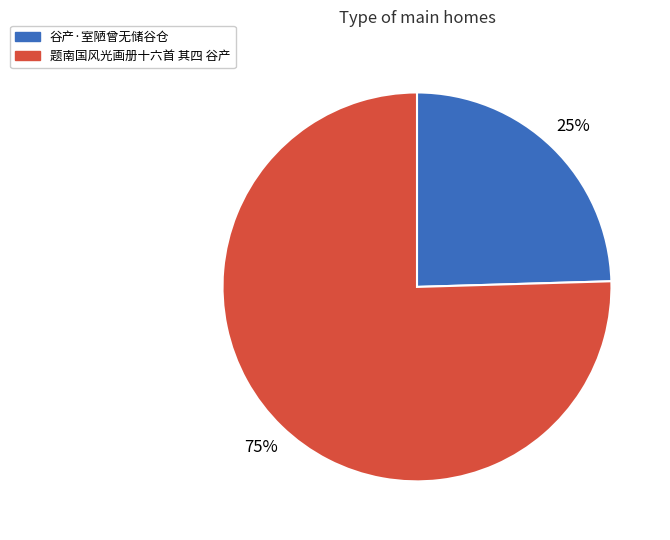

How many segments does this pie chart have?

2